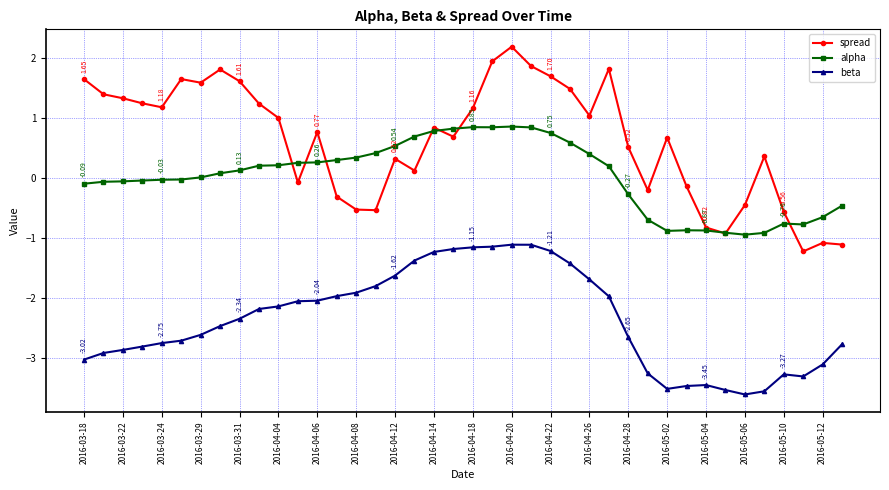

Which series has the largest range (max minus min)?

spread